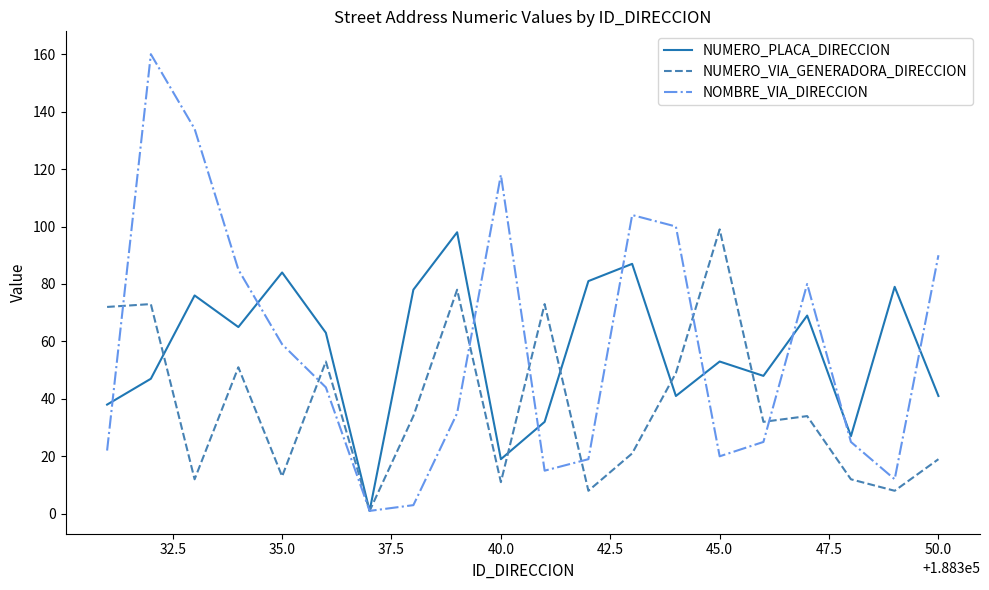

Which series has the largest range (max minus min)?

NOMBRE_VIA_DIRECCION